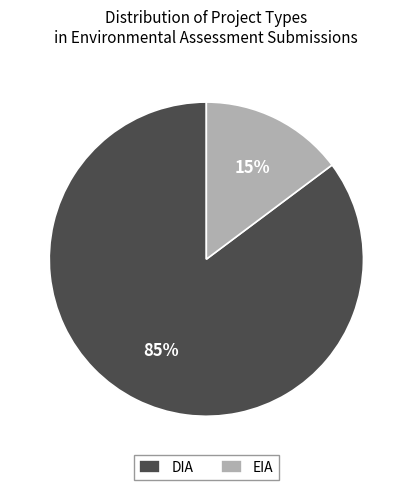

Is there any slice that represents more than half of the pie?

Yes